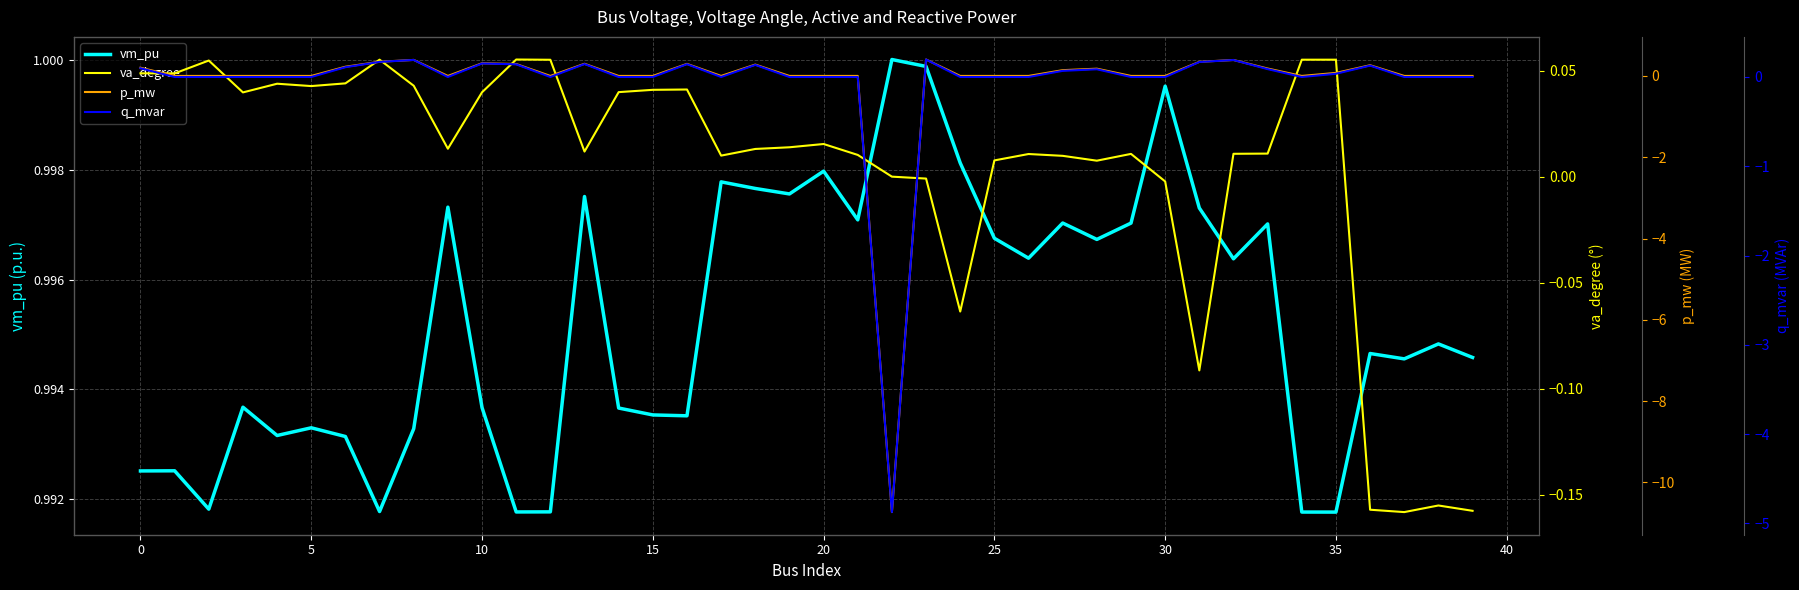

True or false: vm_pu has a value of 1.0 at 21.

True